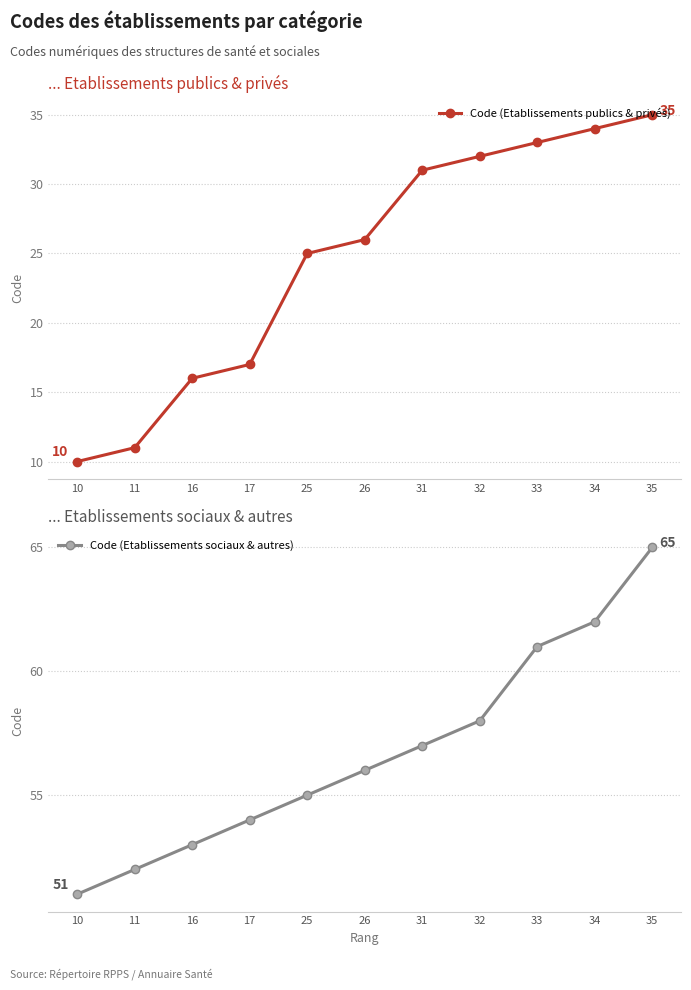

At which category is the sum across all series the highest?

35